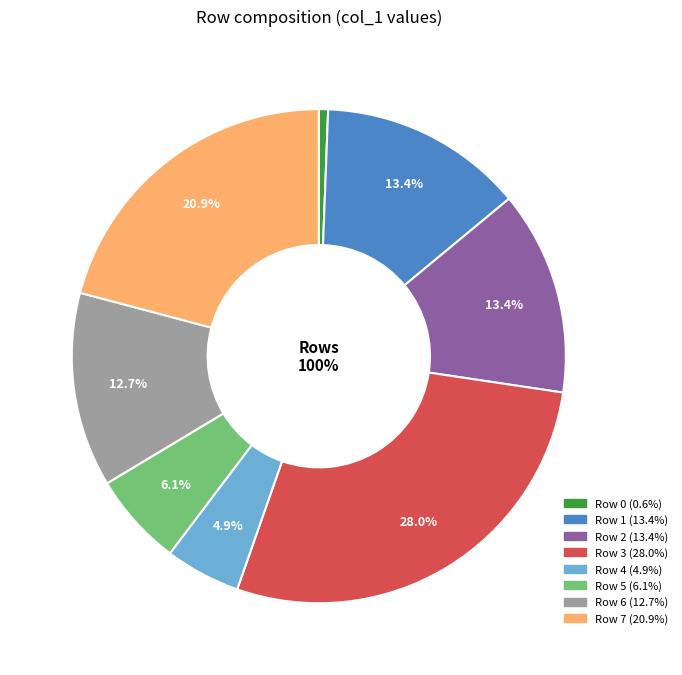

Count the number of slices in the pie.

8